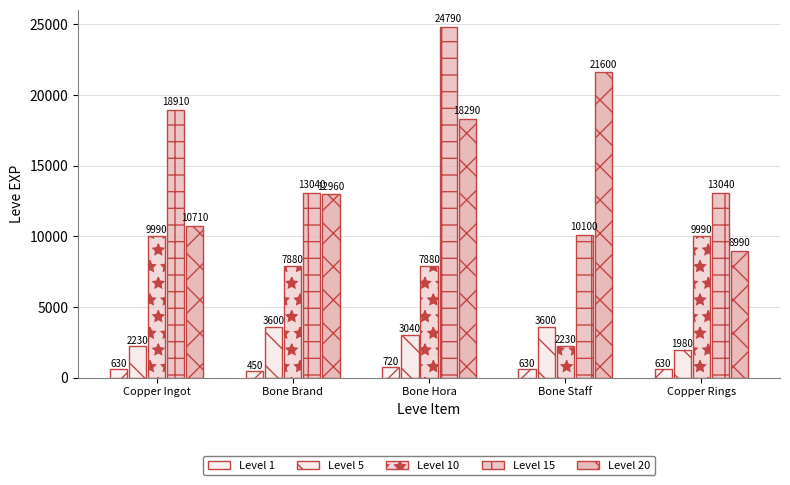

Count the number of data series in this chart.

5